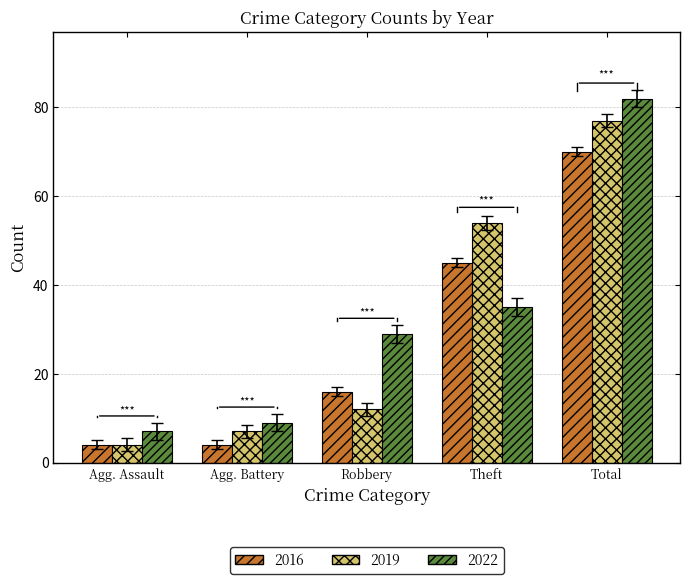

The value of 2022 at Theft is 52. True or false?

False